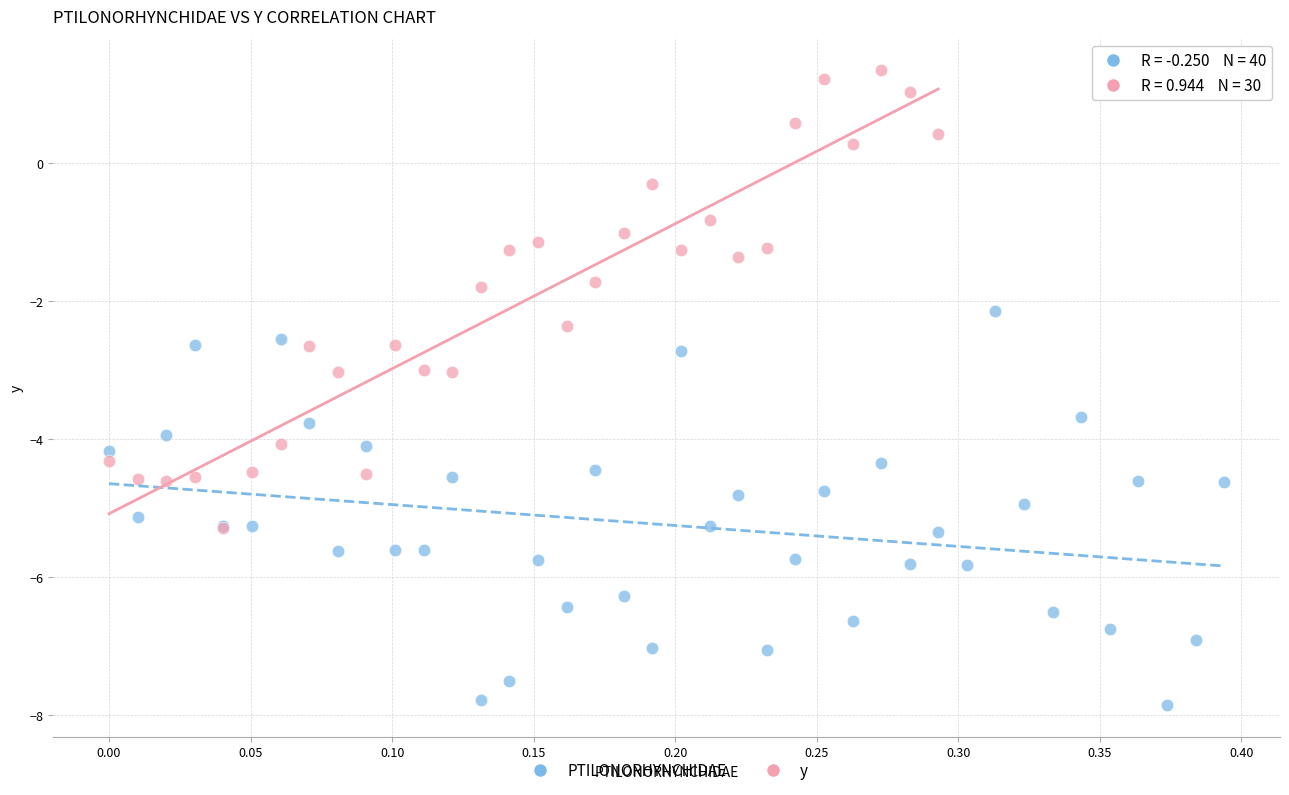

Which series contains the lowest Y value?

PTILONORHYNCHIDAE